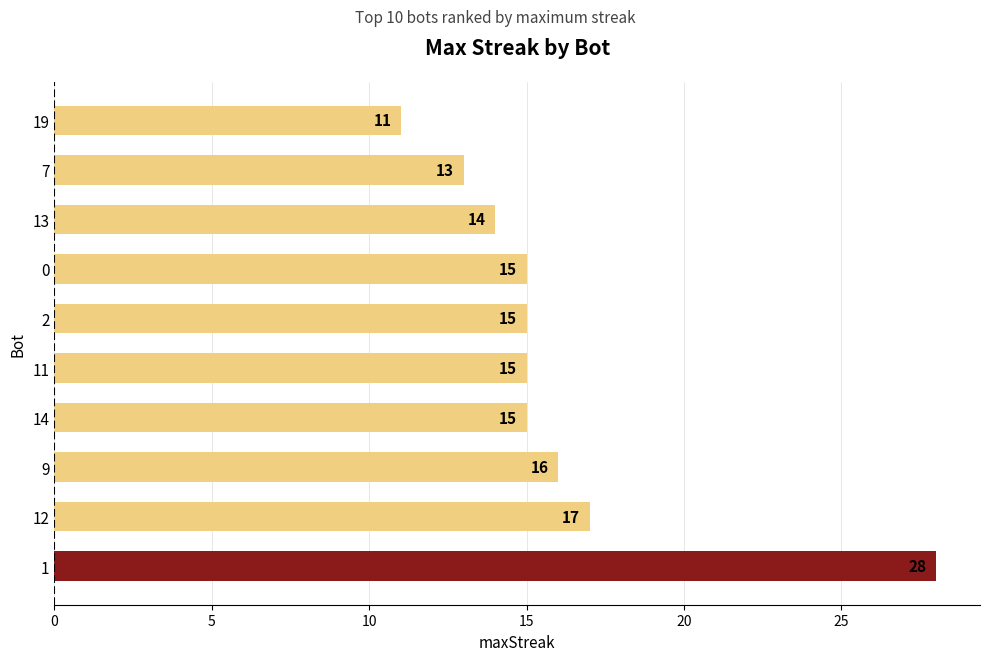

The chart shows a value of 2 at 19. True or false?

False